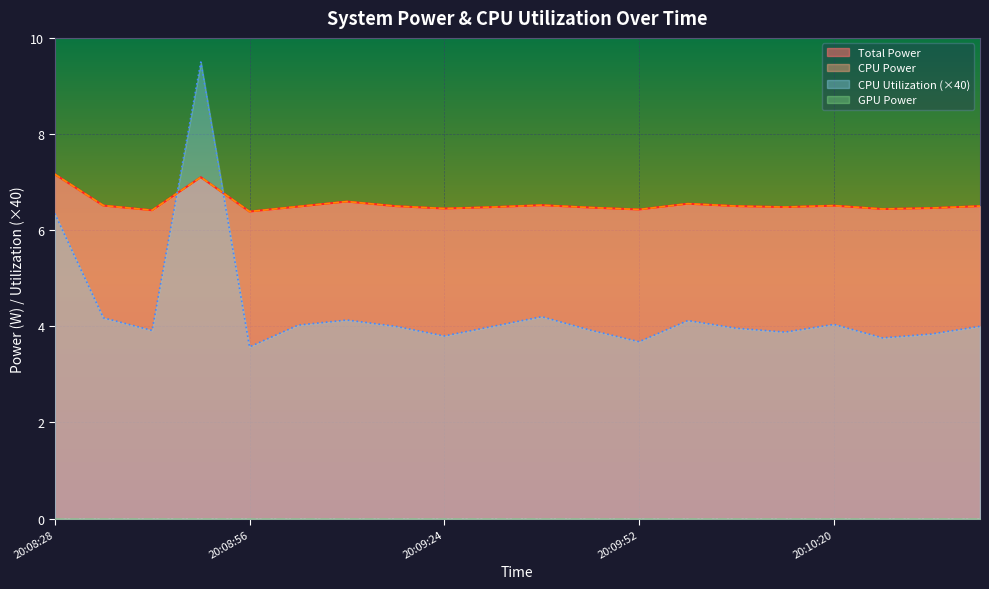

The value of CPU Power at 20:10:20 is 6.5. True or false?

True